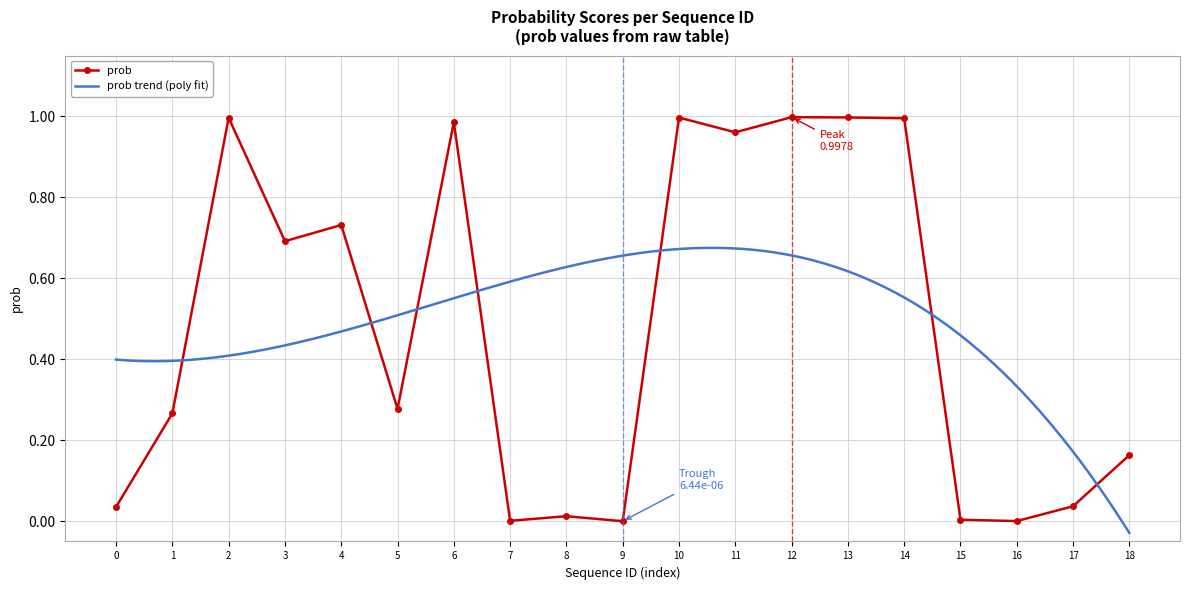

Is it true that prob equals 0.6 at 13?

False